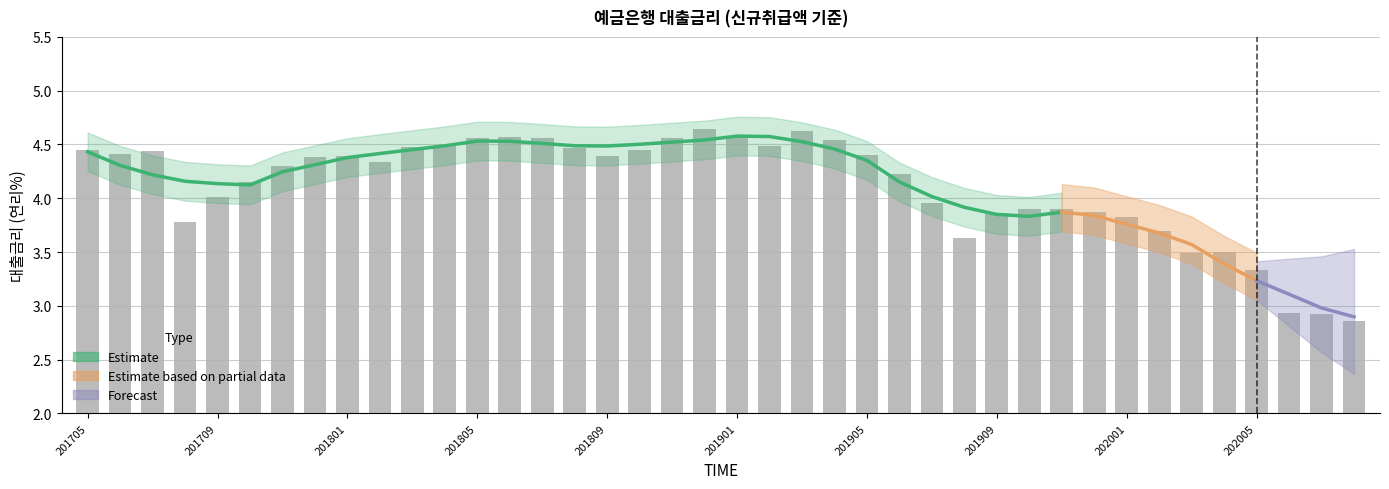

What is the difference between the second highest and second lowest values?

1.7